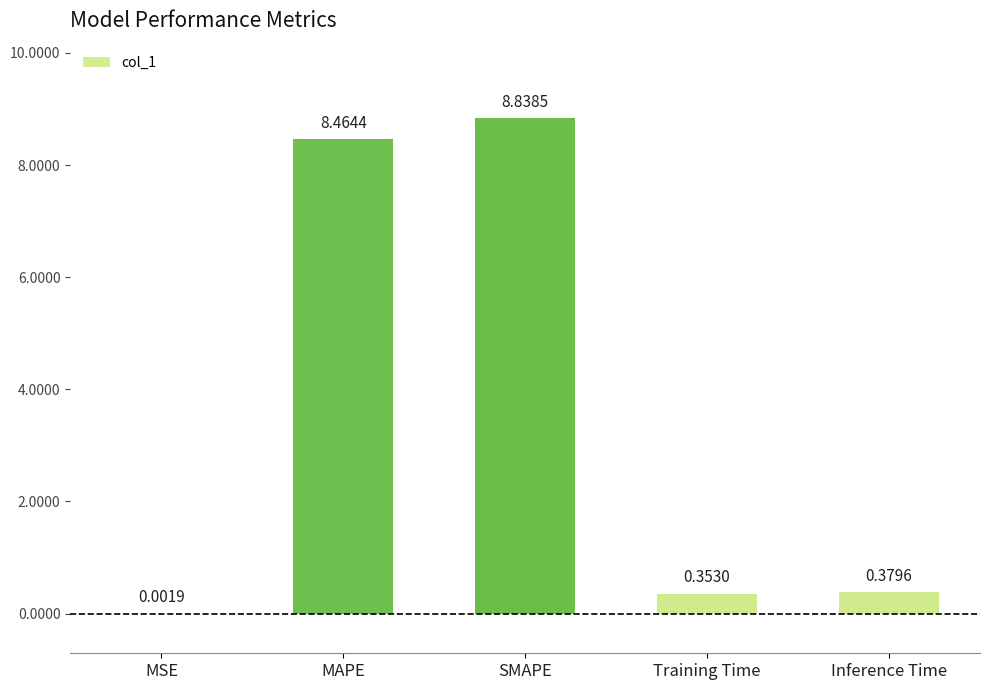

What is the sum of the values at SMAPE and MSE?

8.8